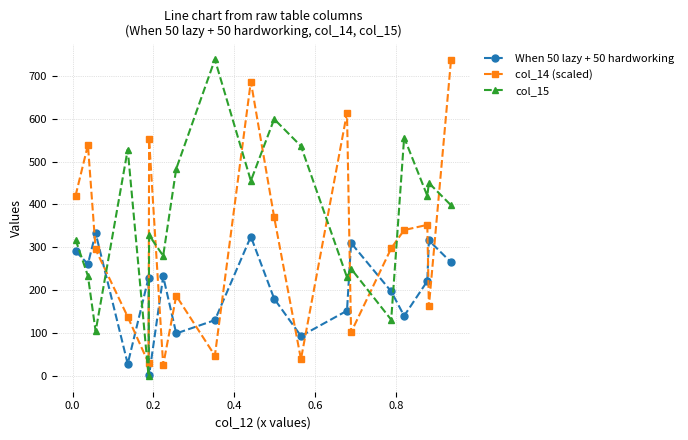

Which series has the largest total across all categories?

col_15